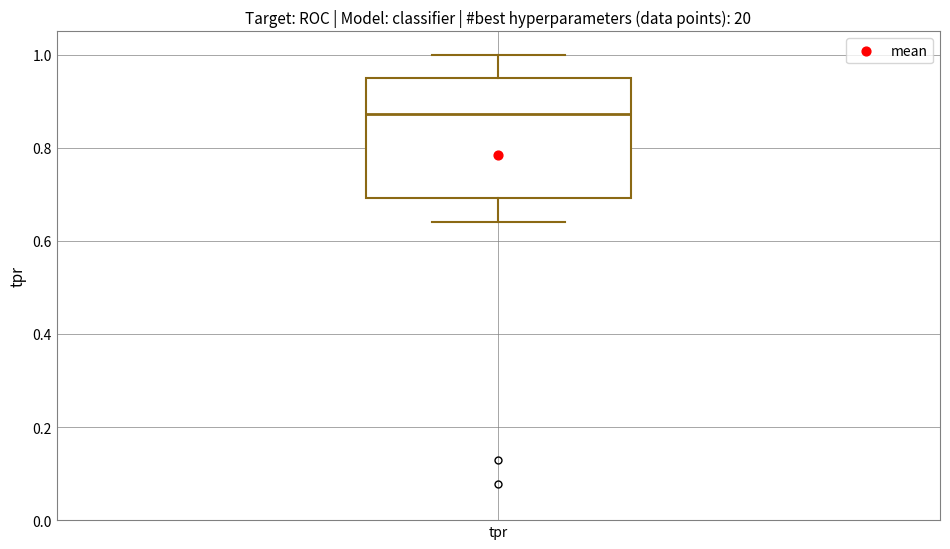

Transcribe this box plot: give where the median line is, the range the box spans, and where the two whiskers end, as read against the y-axis. The values are not printed on the chart, so give them approximately, as read against the axis.

median 0.88, box 0.70 to 0.94, whiskers 0.64 to 1.00